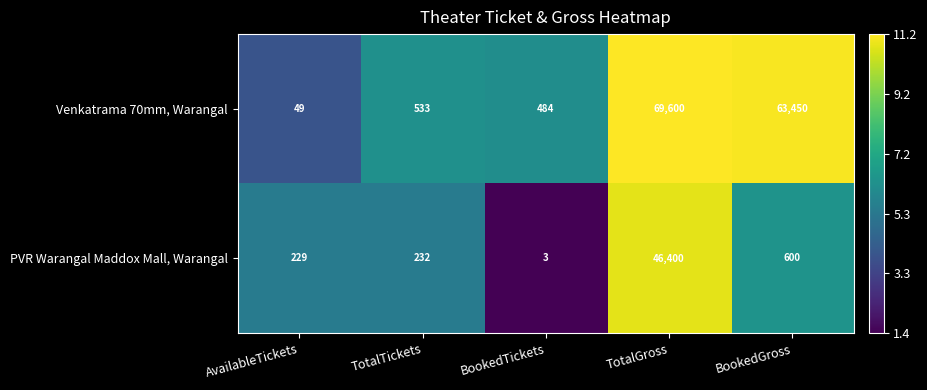

The PVR Warangal Maddox Mall, Warangal series shows 47 at TotalTickets. True or false?

False